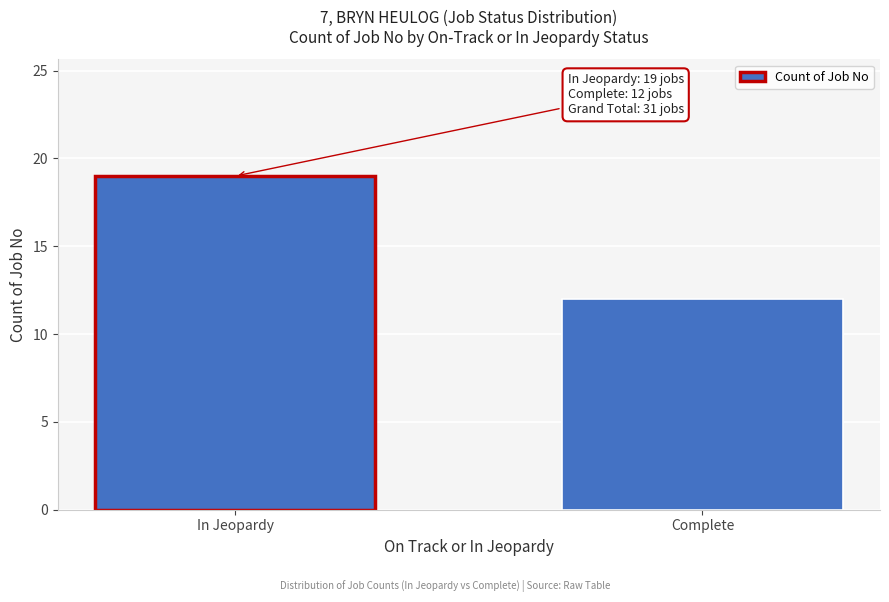

Reading left to right, list all the values displayed in this chart.

In Jeopardy=19	Complete=12